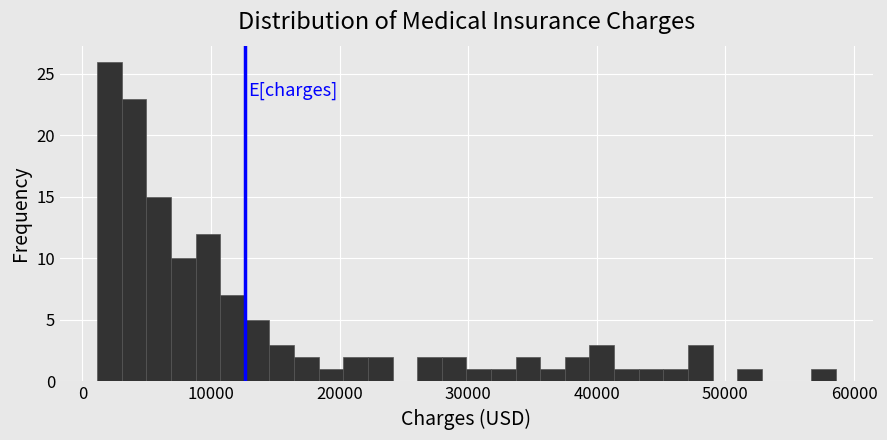

Read against the x-axis, roughly where is the centre of the tallest bar?

2000